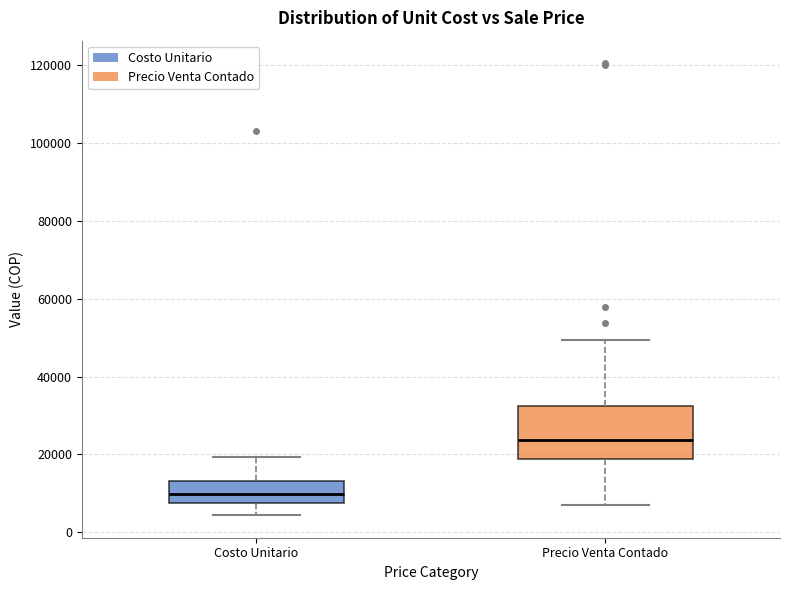

Reading left to right, transcribe this box plot: for each box, give where its median line is, the range the box spans, and where its two whiskers end, as read against the y-axis. The values are not printed on the chart, so give them approximately, as read against the axis.

Costo Unitario: median 10000, box 8000 to 14000, whiskers 4000 to 20000
Precio Venta Contado: median 24000, box 18000 to 32000, whiskers 8000 to 50000